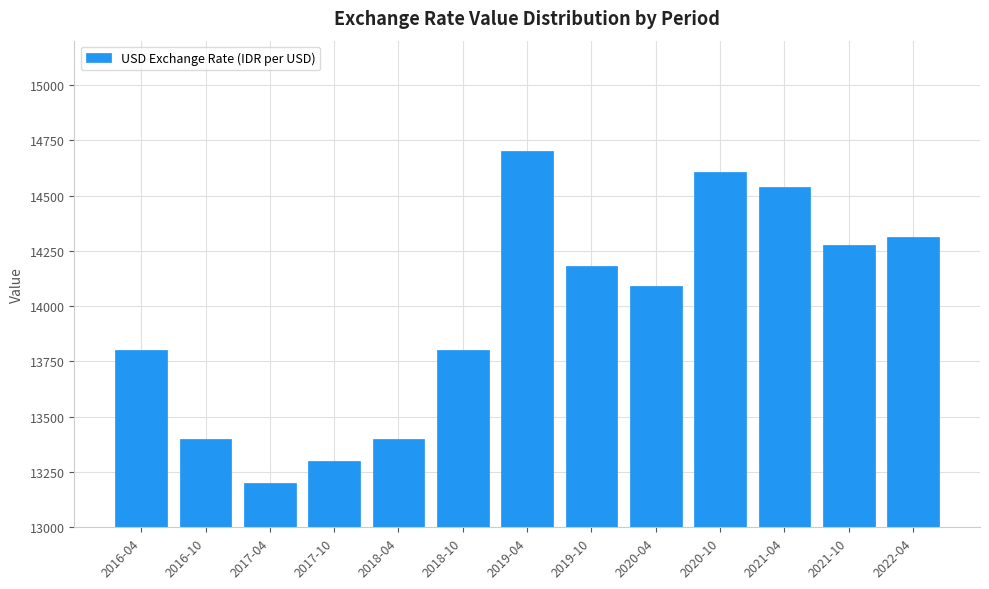

Reading left to right, transcribe all the data shown in this chart.

13800	13400	13200	13300	13400	13800	14700	14180	14090	14606	14538	14274	14312